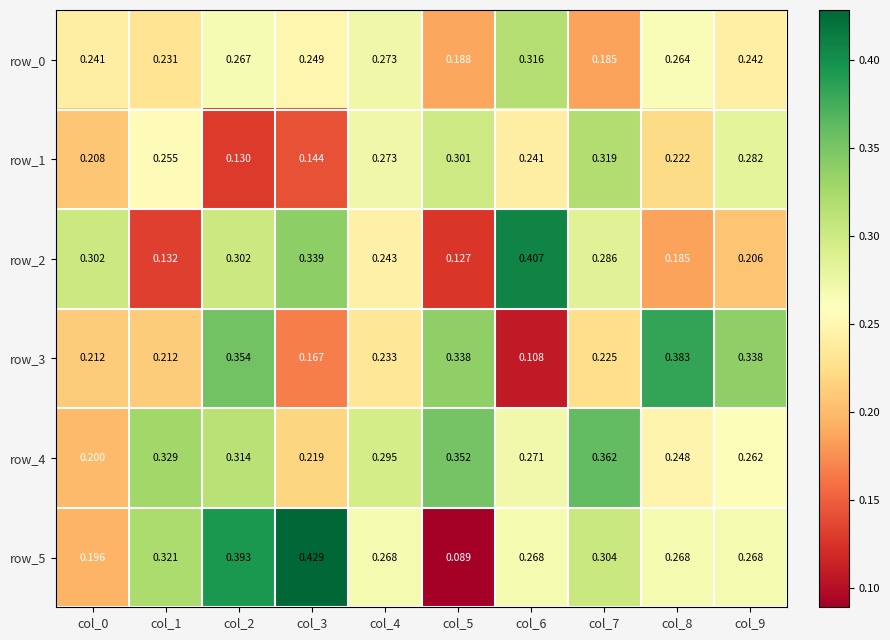

Rank the series at col_5 from lowest to highest value.

row_5, row_2, row_0, row_1, row_3, row_4